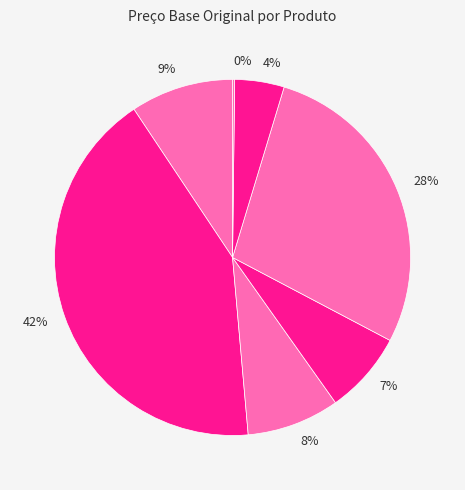

Between 42% and 8%, which is larger?

42%